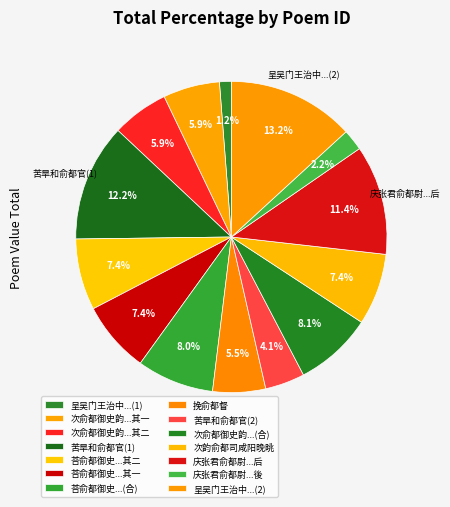

How many slices are in this pie chart?

14